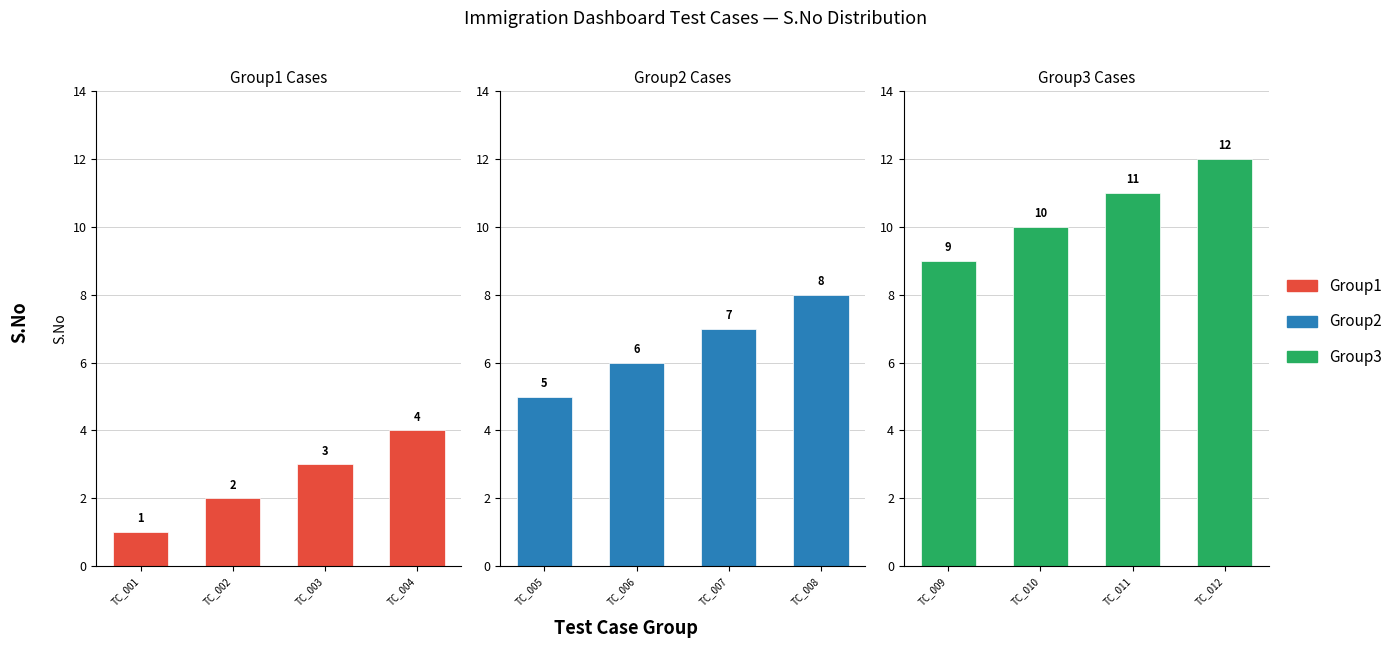

How many bars are there in total?

12